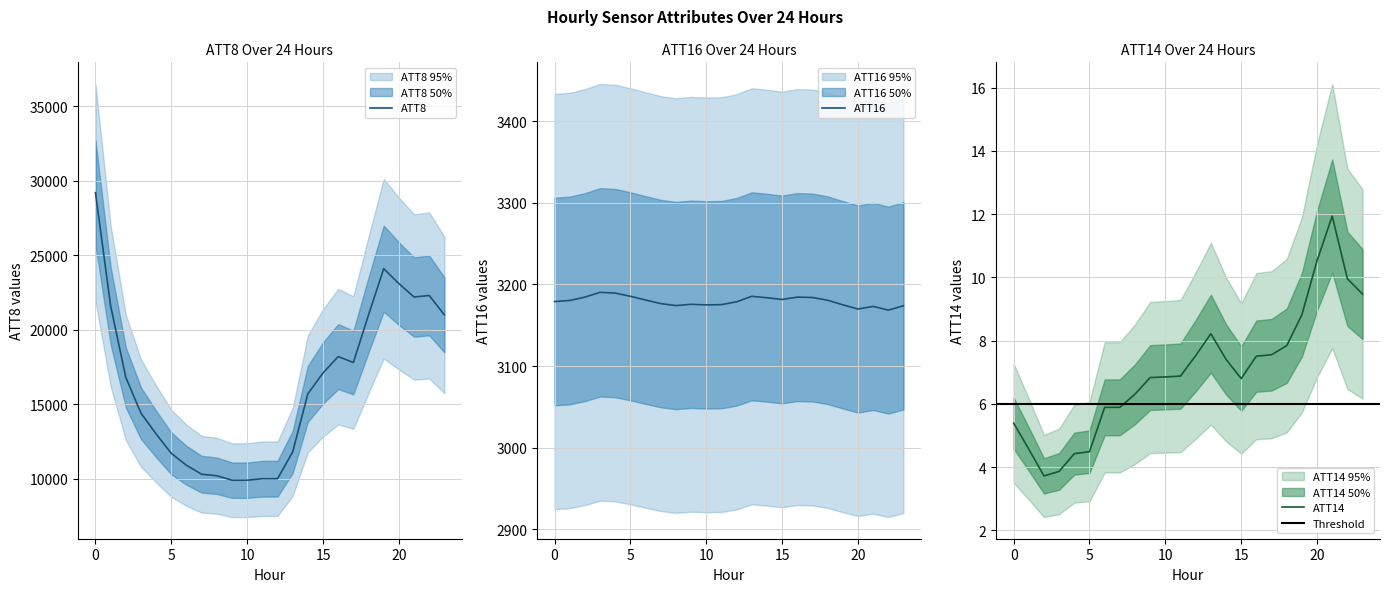

Between 6 and 17, which is larger?

17